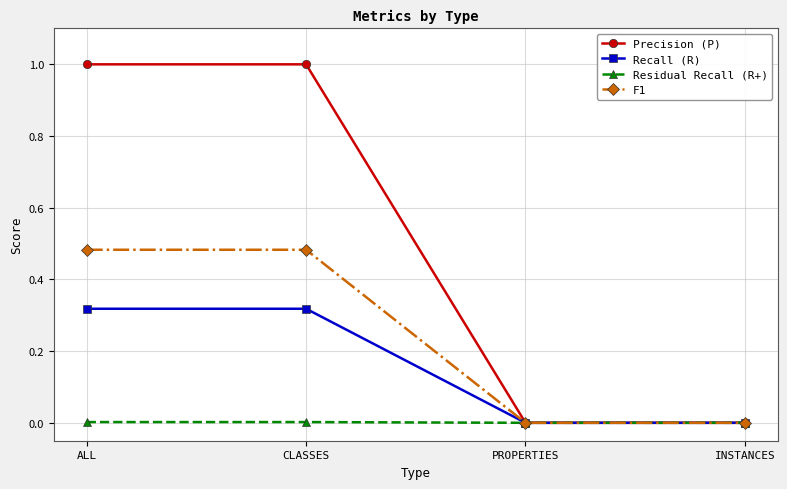

Which series has the largest total across all categories?

Precision (P)